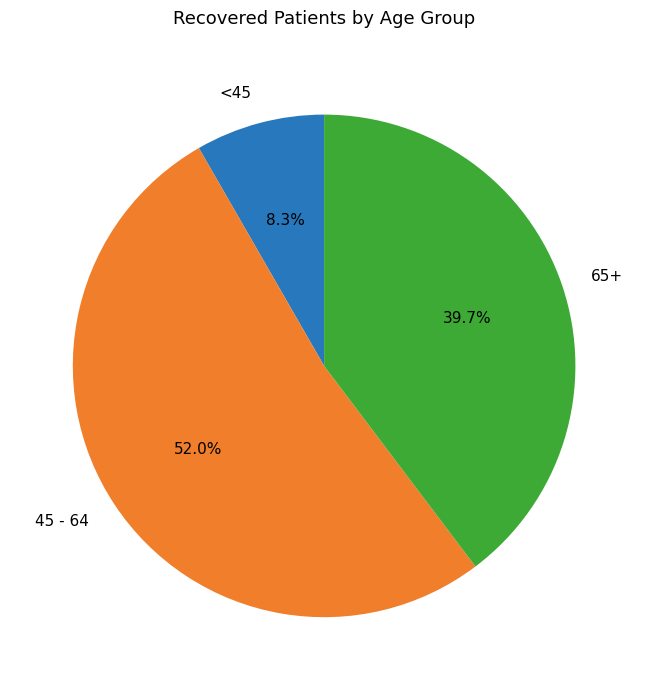

What is the largest slice in the pie chart?

45 - 64